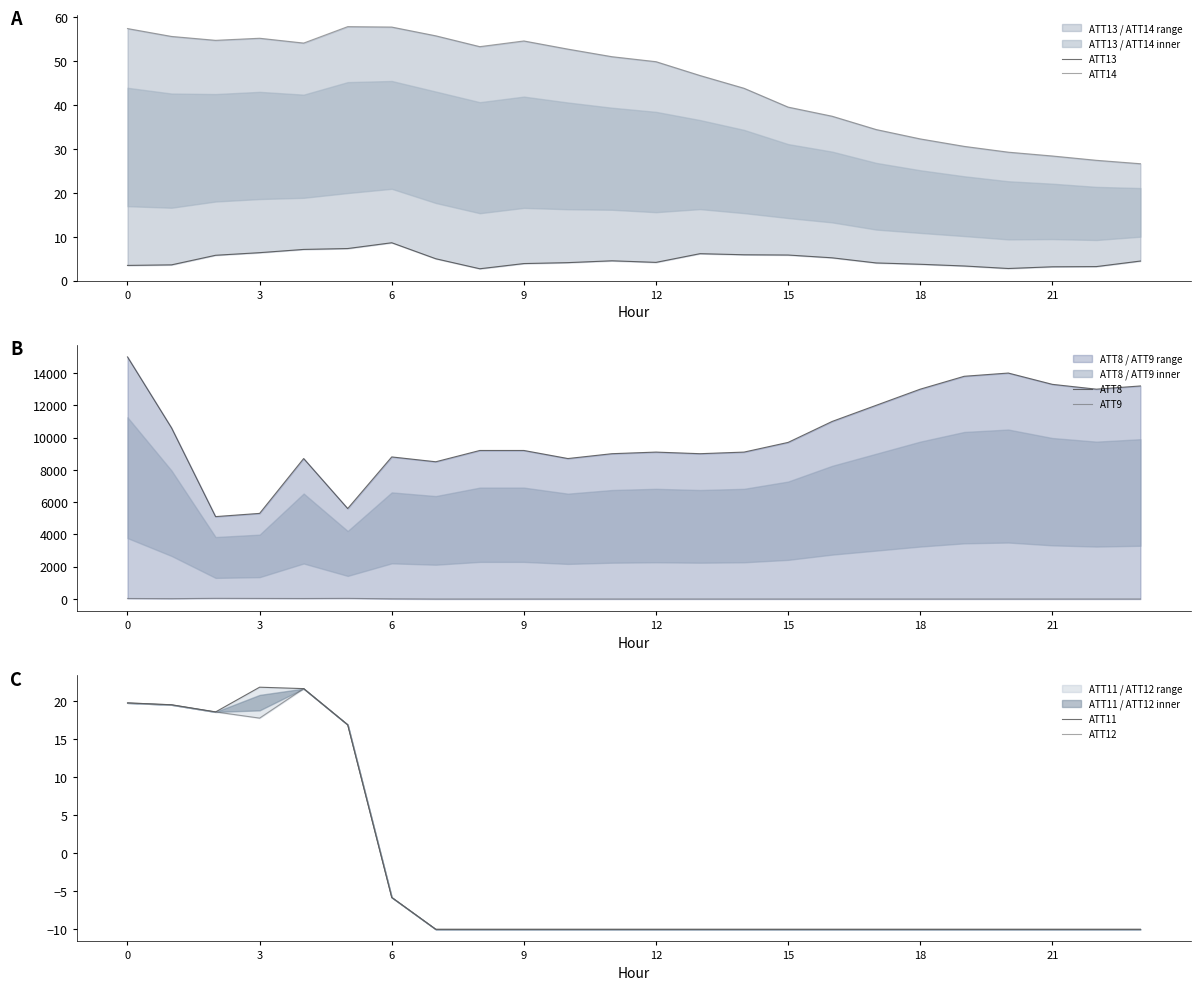

Is this an area chart (filled region under the line)?

No